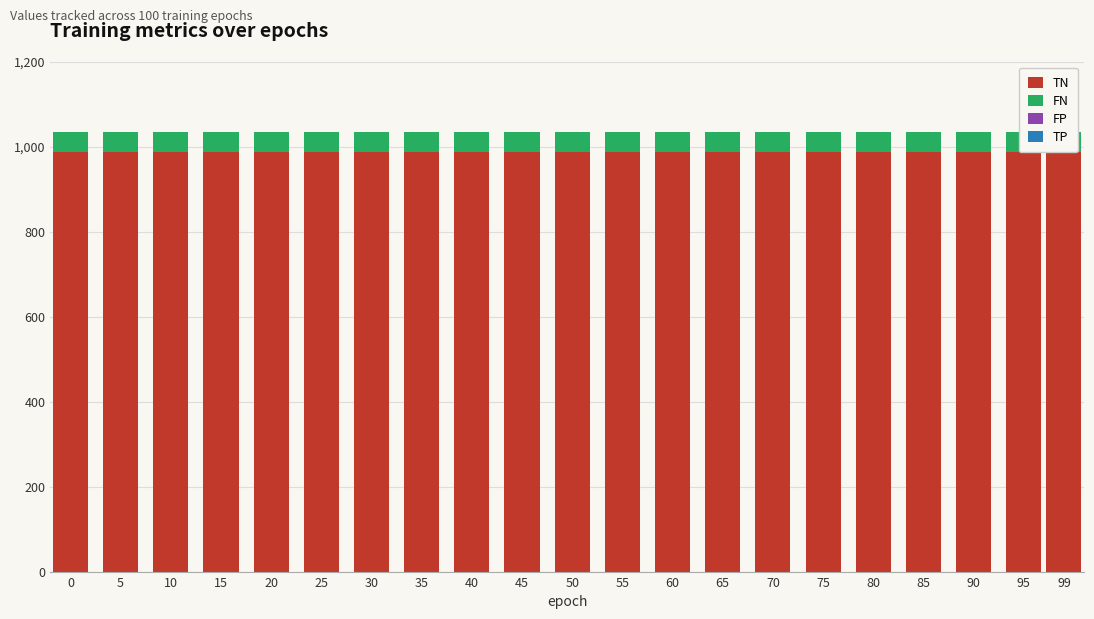

List the series in order of their peak value, highest first.

TN, FN, FP, TP